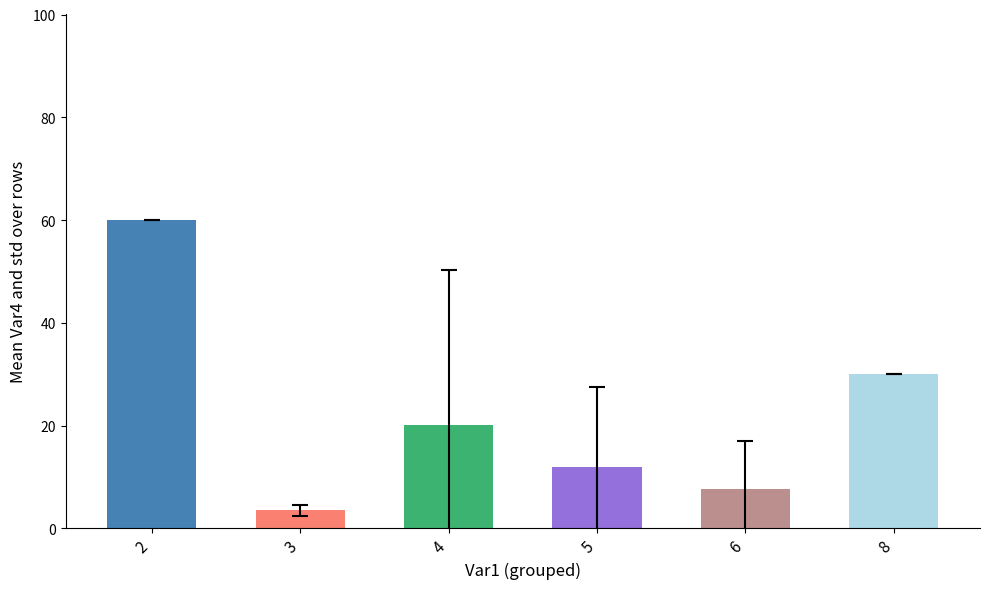

What is the sum of the values at 4 and 6?

27.8